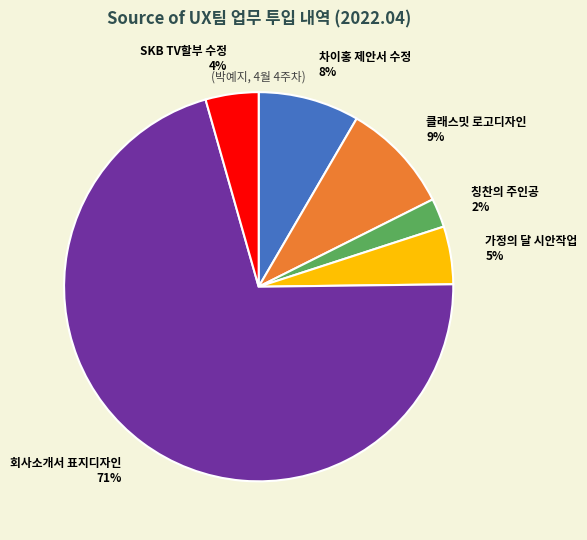

The 가정의 달 시안작업 slice represents 15% of the pie. True or false?

False